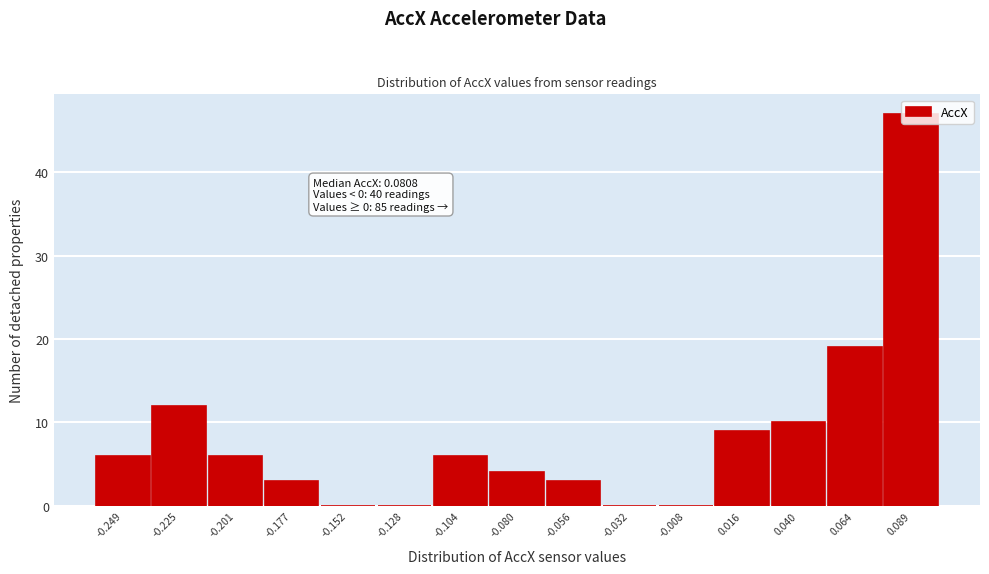

Between -0.128 and 0.040, which is larger?

0.040